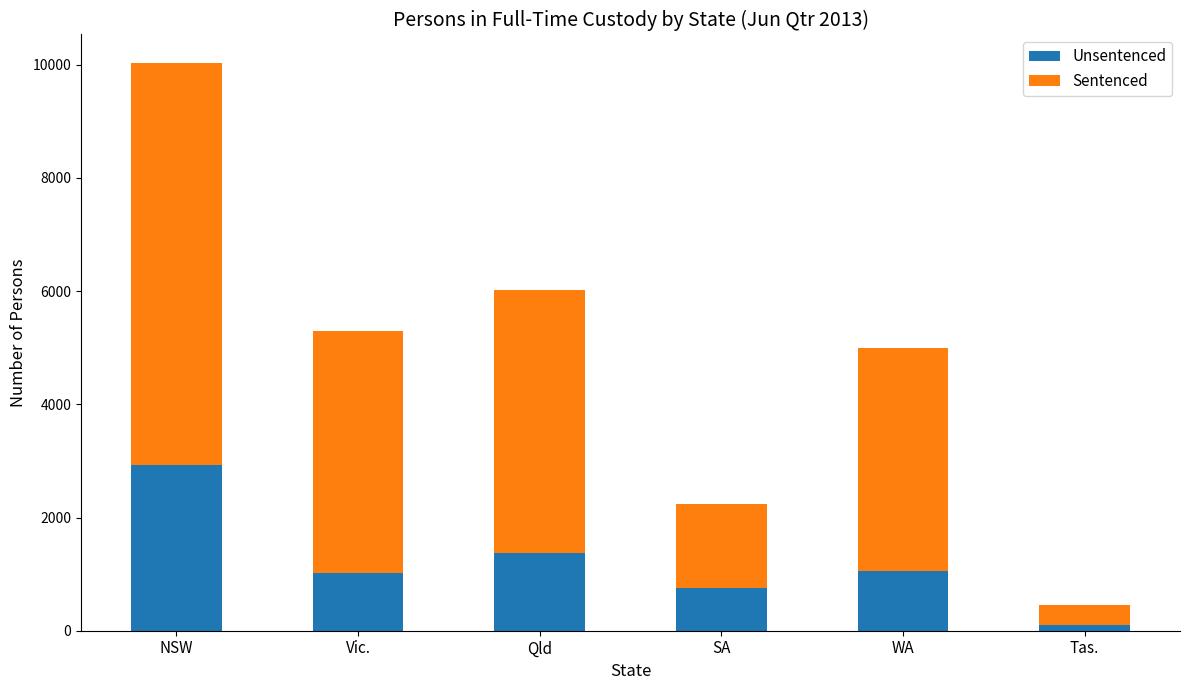

What is the highest value of the Unsentenced series?

2922